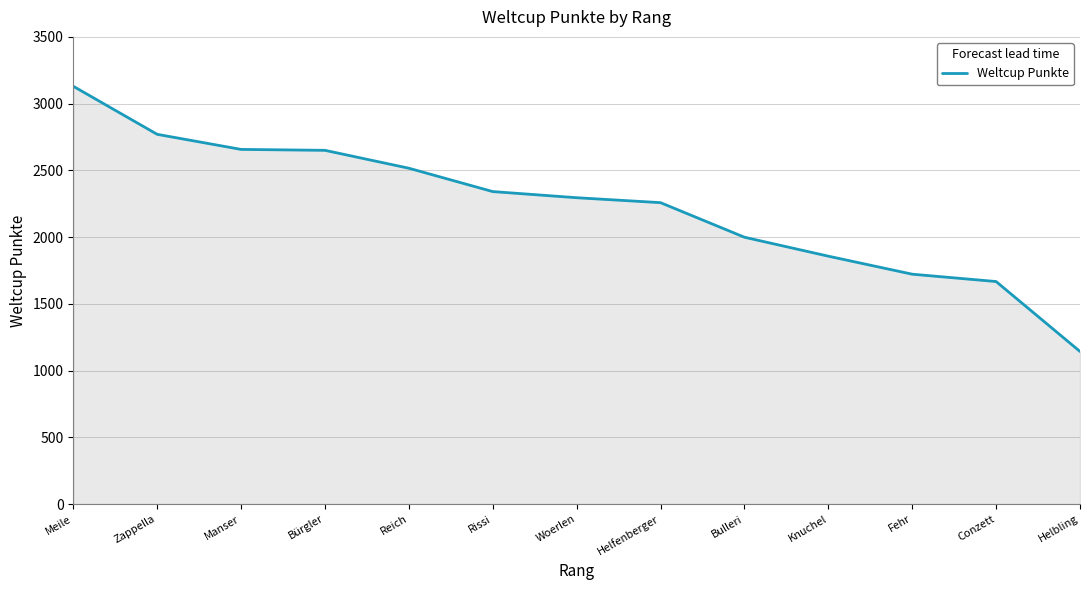

How many lines are shown in the chart?

1